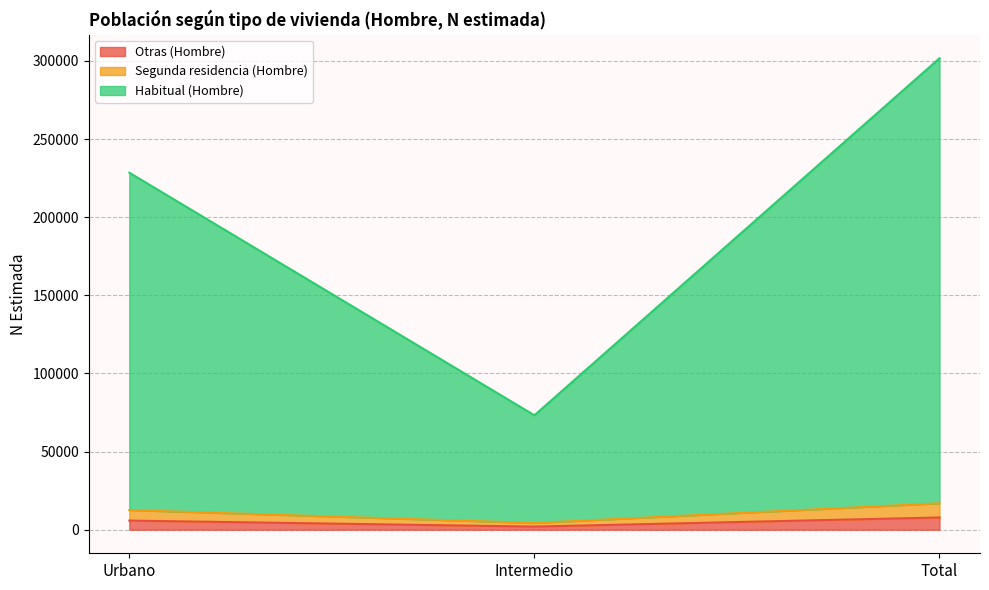

What is the total value across all series at Intermedio?

73235